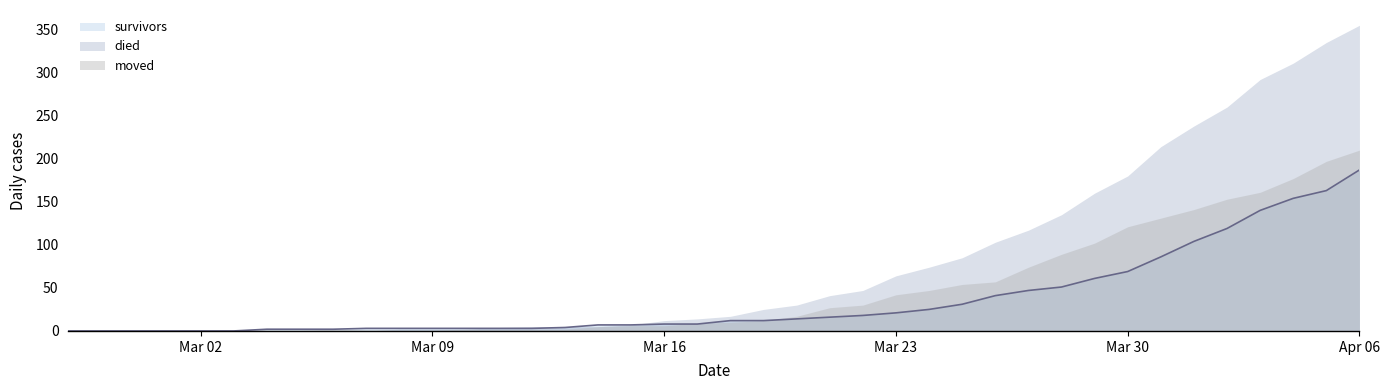

Does the chart have visible grid lines?

No